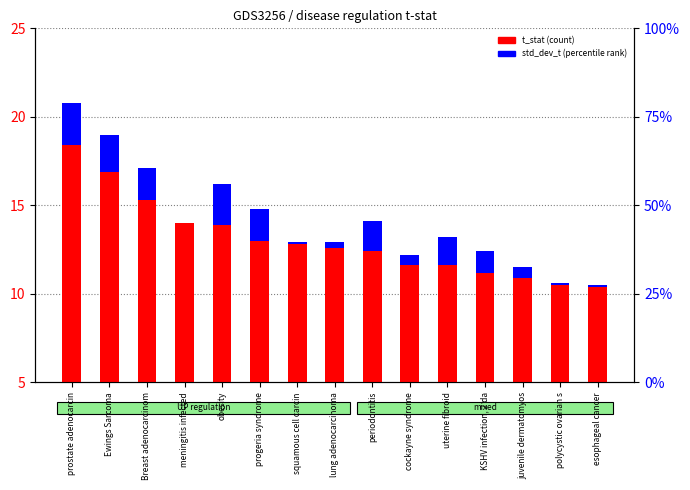

What is the average value of the std_dev_t (percentile rank) series?

1.1